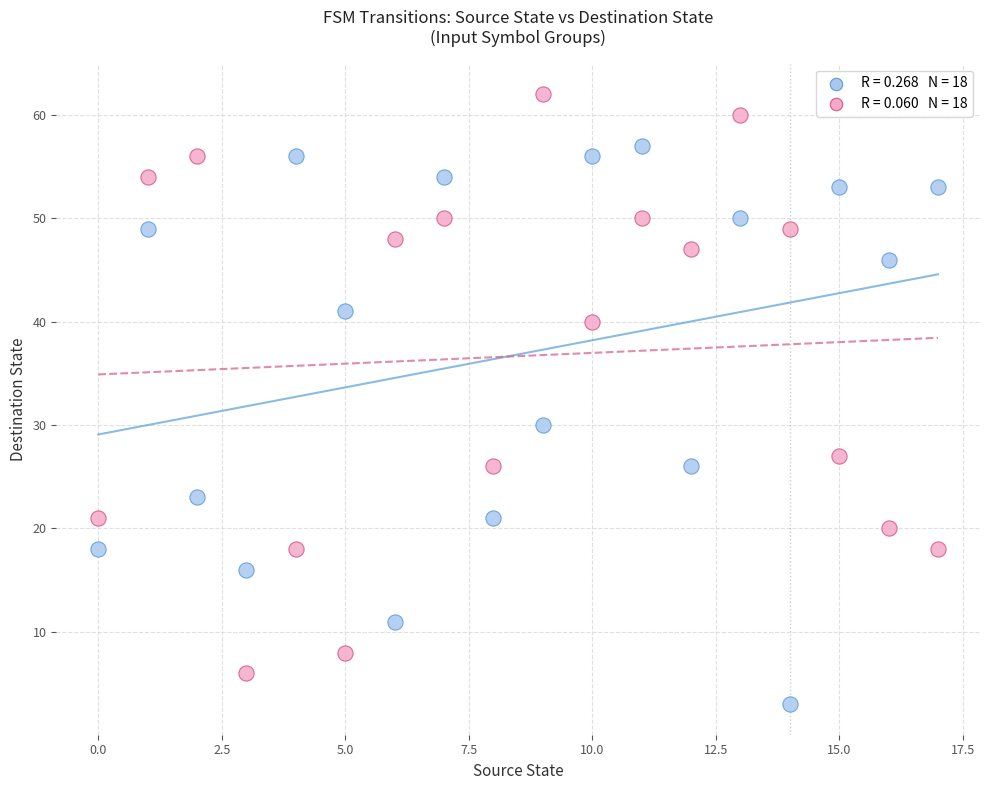

Across all data points, what is the range of Y values (max minus min)?

59